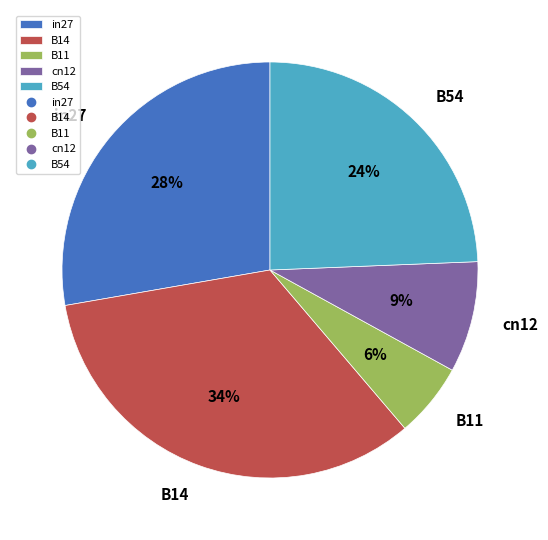

To the nearest percent, what portion does B14 represent?

34%